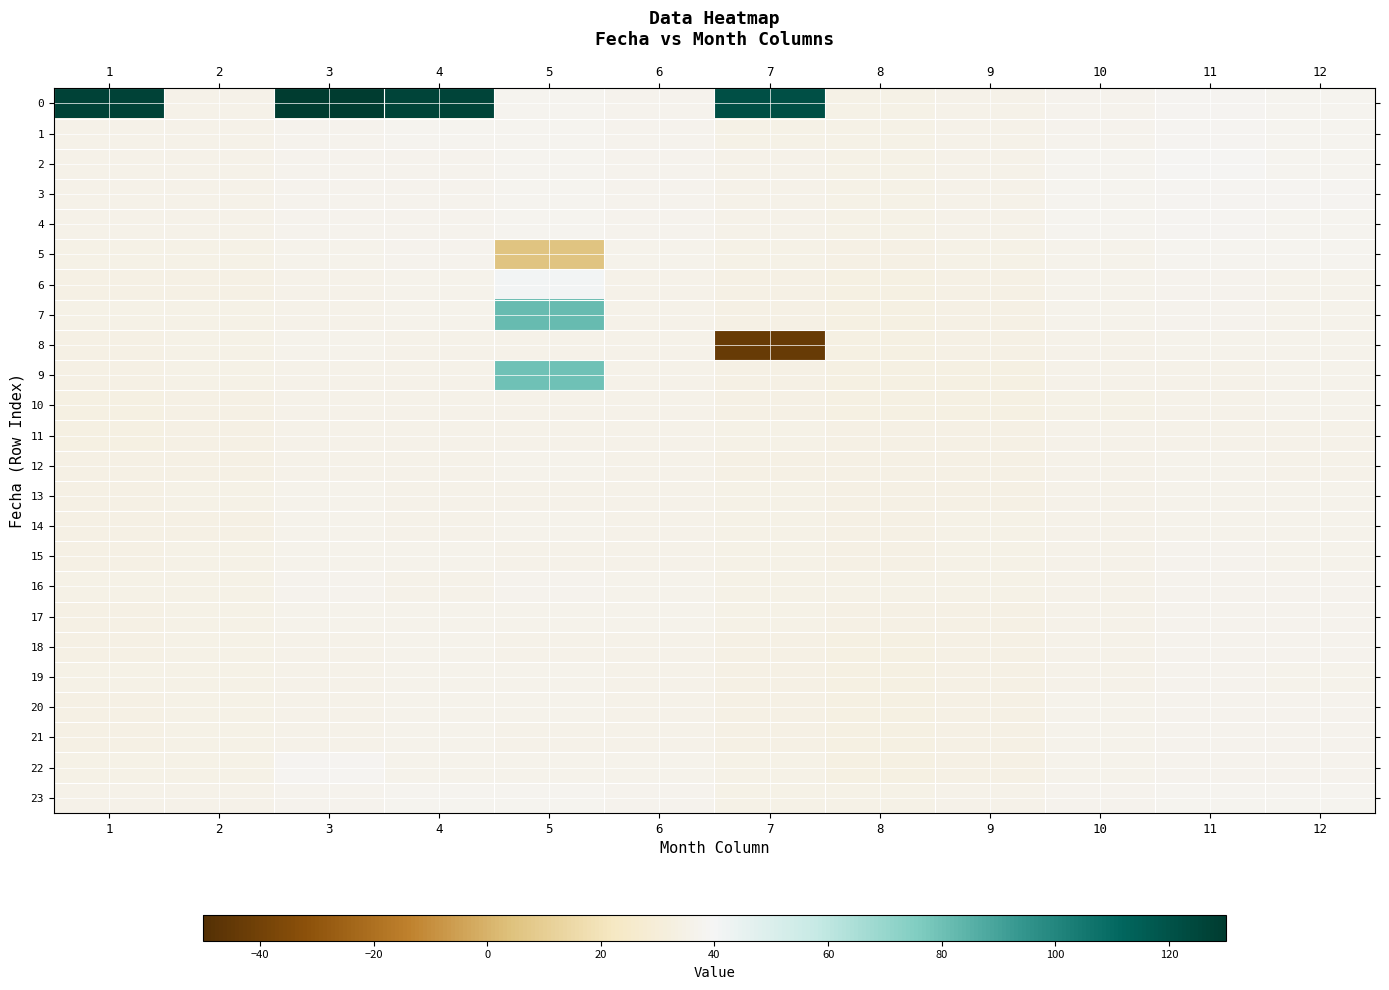

Reading right to left, list all the values displayed in this chart.

0: 12=37.8	11=38.2	10=37.1	9=35.4	8=34.5	7=121.4	6=36.7	5=37.5	4=126.3	3=220.9	2=35.4	1=126.8
1: 12=37.9	11=38.5	10=37.0	9=35.6	8=34.5	7=35.1	6=36.8	5=37.5	4=37.4	3=37.0	2=35.5	1=35.5
2: 12=37.8	11=38.6	10=37.6	9=35.4	8=34.6	7=35.2	6=36.8	5=37.5	4=37.2	3=37.0	2=35.5	1=35.5
3: 12=38.2	11=38.3	10=37.2	9=35.7	8=34.5	7=35.2	6=36.8	5=37.6	4=37.2	3=37.1	2=35.5	1=35.4
4: 12=37.9	11=38.3	10=37.2	9=35.4	8=34.8	7=35.2	6=36.7	5=37.7	4=37.1	3=37.0	2=35.5	1=35.5
5: 12=37.3	11=37.5	10=36.4	9=34.4	8=33.9	7=34.7	6=36.0	5=5.1	4=36.7	3=36.2	2=34.9	1=34.9
6: 12=36.4	11=36.8	10=35.8	9=34.1	8=33.3	7=34.1	6=35.6	5=40.7	4=36.2	3=35.6	2=34.2	1=34.3
7: 12=36.3	11=36.8	10=35.9	9=34.0	8=33.4	7=34.2	6=35.5	5=81.6	4=36.0	3=35.6	2=34.5	1=34.6
8: 12=35.8	11=35.9	10=35.2	9=33.9	8=33.3	7=-43.2	6=35.2	5=35.7	4=35.7	3=36.0	2=34.8	1=34.2
9: 12=35.9	11=35.8	10=35.1	9=33.7	8=33.3	7=33.8	6=35.3	5=80.1	4=35.7	3=35.4	2=34.5	1=33.9
10: 12=36.0	11=35.6	10=34.9	9=33.7	8=33.2	7=33.9	6=35.3	5=35.5	4=35.4	3=35.6	2=34.1	1=33.6
11: 12=35.8	11=35.4	10=35.4	9=33.7	8=33.8	7=34.5	6=35.3	5=35.5	4=35.6	3=35.8	2=34.3	1=33.5
12: 12=35.8	11=35.9	10=35.3	9=33.7	8=33.9	7=34.2	6=35.3	5=35.8	4=35.5	3=35.6	2=34.3	1=33.8
13: 12=35.9	11=36.1	10=35.2	9=33.9	8=34.4	7=34.7	6=35.4	5=35.6	4=35.5	3=36.0	2=34.4	1=33.9
14: 12=36.3	11=36.0	10=35.6	9=34.5	8=33.8	7=35.0	6=35.7	5=36.0	4=35.7	3=35.8	2=34.3	1=34.0
15: 12=36.4	11=36.8	10=35.4	9=34.8	8=33.9	7=35.0	6=35.4	5=35.4	4=36.4	3=36.3	2=34.9	1=34.2
16: 12=37.0	11=36.6	10=35.8	9=34.5	8=34.8	7=34.8	6=36.4	5=36.5	4=35.7	3=36.6	2=34.6	1=34.7
17: 12=36.5	11=36.6	10=35.4	9=34.3	8=34.4	7=35.0	6=35.8	5=36.0	4=36.4	3=36.4	2=35.1	1=34.1
18: 12=36.6	11=36.6	10=35.6	9=34.0	8=33.2	7=33.8	6=35.3	5=35.4	4=36.4	3=35.6	2=34.6	1=34.3
19: 12=36.4	11=36.6	10=35.8	9=34.1	8=33.1	7=33.9	6=35.3	5=35.9	4=35.8	3=35.7	2=34.7	1=34.8
20: 12=36.7	11=37.1	10=35.8	9=34.3	8=33.1	7=33.9	6=35.6	5=35.8	4=36.0	3=35.7	2=34.7	1=34.3
21: 12=36.6	11=36.6	10=35.8	9=34.0	8=33.2	7=33.8	6=35.4	5=35.6	4=36.1	3=35.7	2=34.5	1=34.3
22: 12=37.2	11=36.9	10=36.4	9=34.4	8=33.4	7=34.4	6=35.9	5=36.3	4=36.2	3=38.1	2=34.9	1=34.7
23: 12=37.7	11=37.9	10=37.0	9=35.4	8=34.4	7=35.0	6=36.6	5=37.5	4=37.3	3=37.0	2=35.6	1=35.2